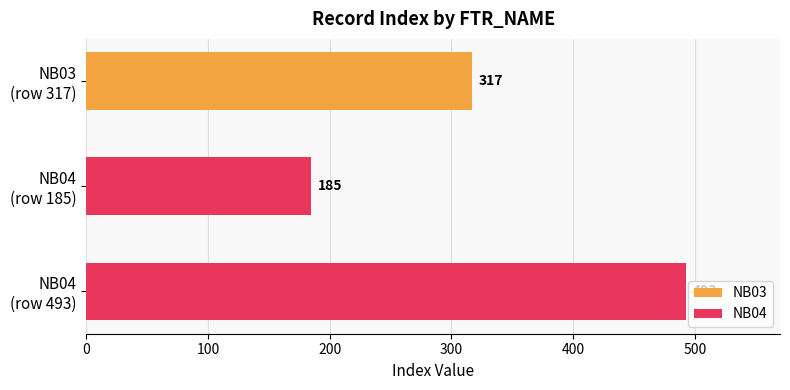

What is the minimum value for NB04?

185